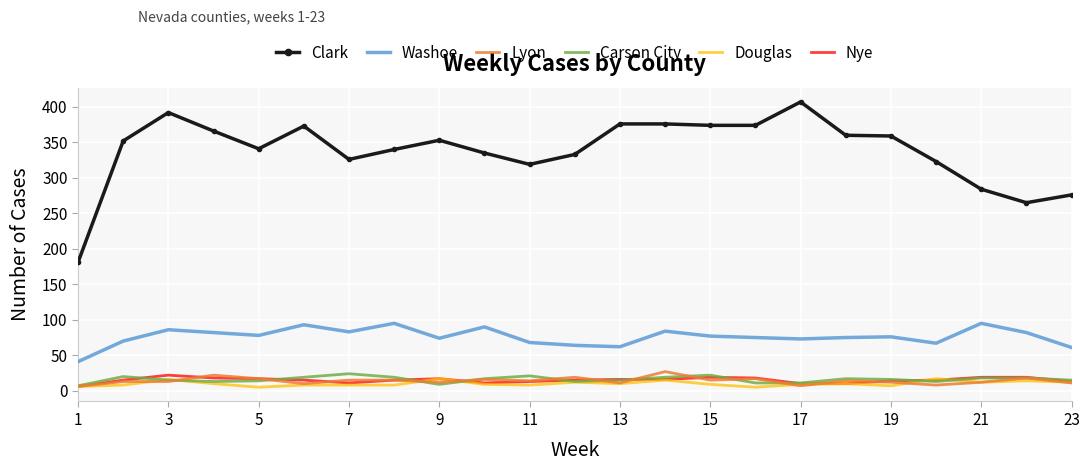

Which series has the widest spread of values?

Clark